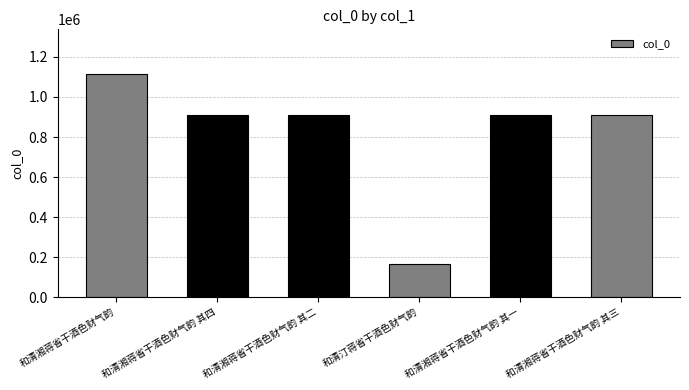

What is the change in value from 和清湘蒋省干酒色财气韵 其二 to 和清湘蒋省干酒色财气韵 其三?

-1